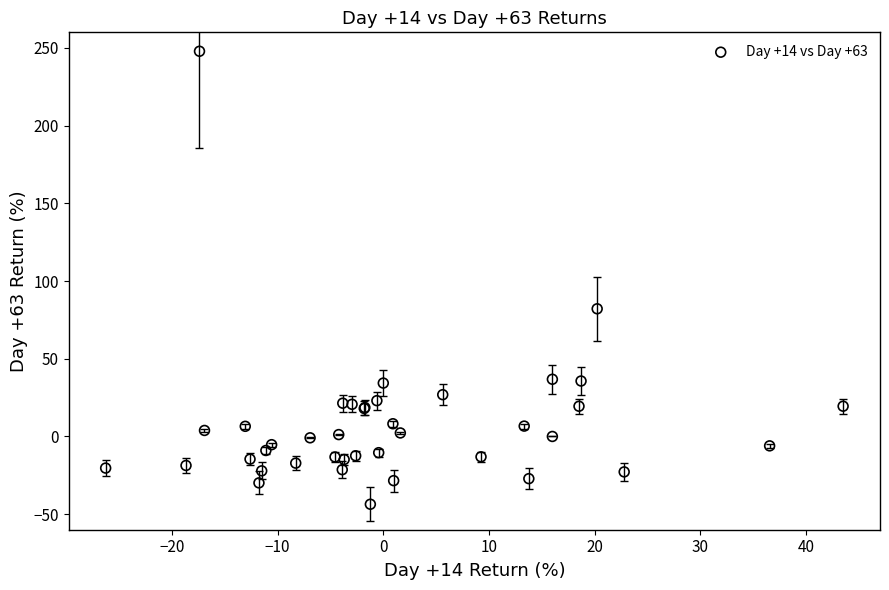

What Y value in the scatter plot is closest to 102?

82.1